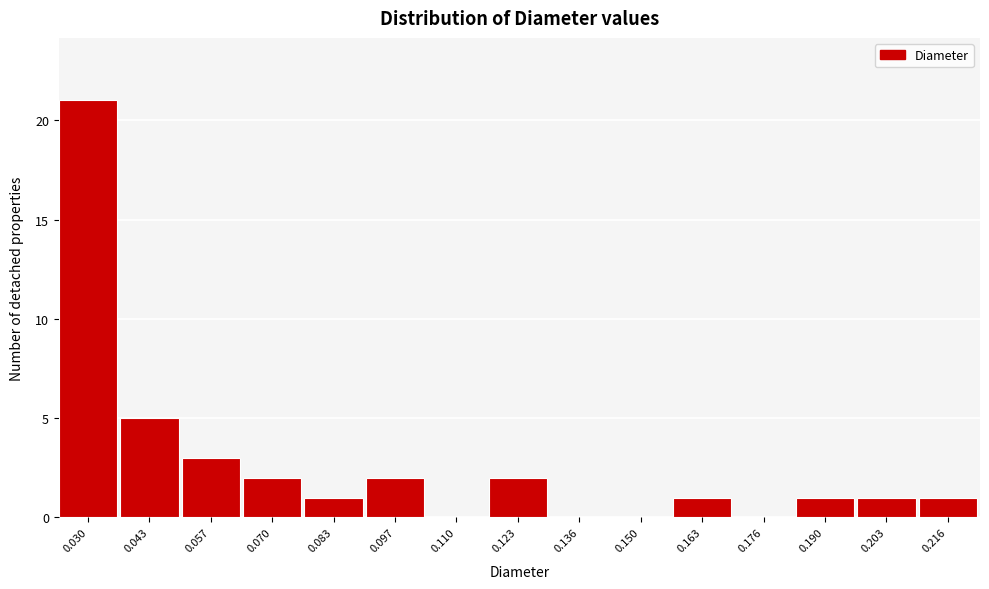

Reading right to left, transcribe all the data shown in this chart.

0.216=1	0.203=1	0.190=1	0.176=0	0.163=1	0.150=0	0.136=0	0.123=2	0.110=0	0.097=2	0.083=1	0.070=2	0.057=3	0.043=5	0.030=21